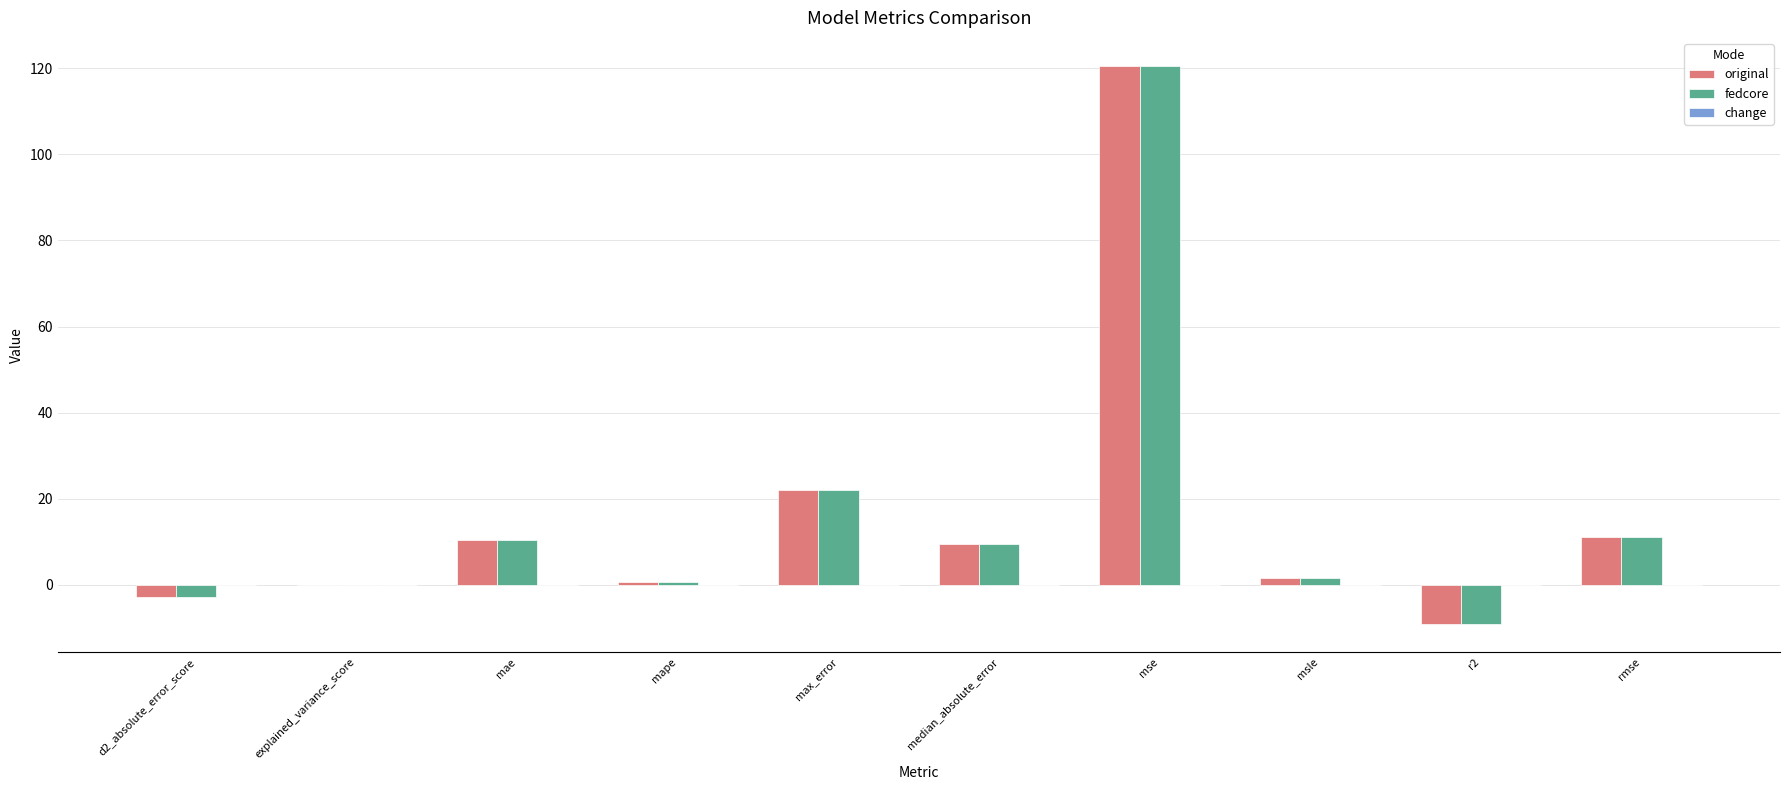

The value of fedcore at mse is 55.6. True or false?

False